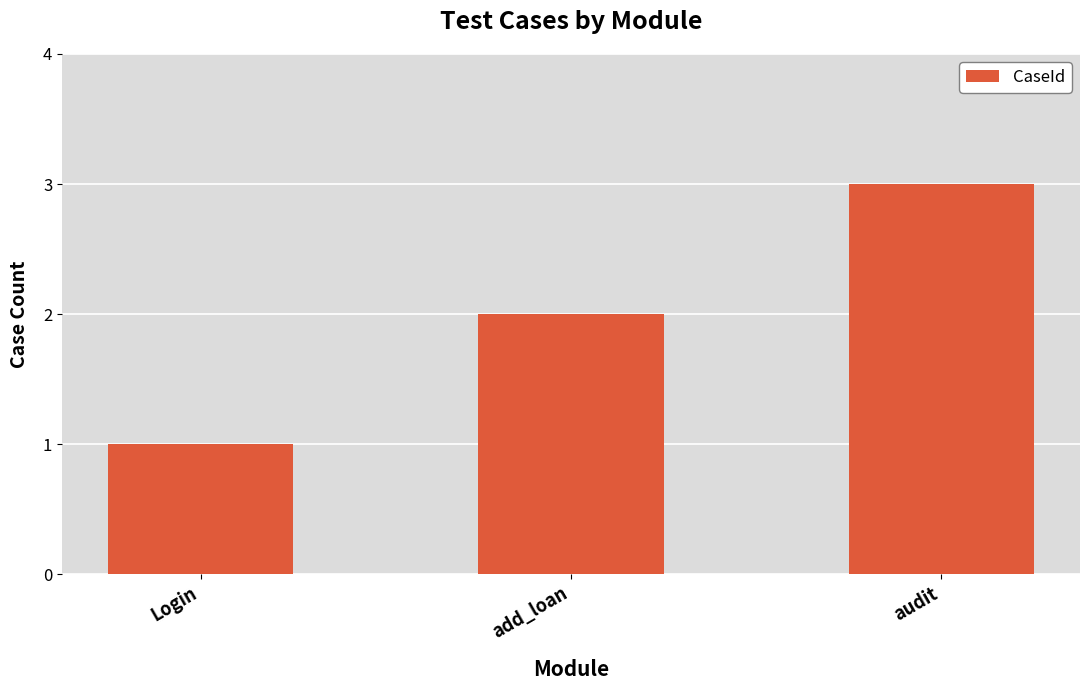

The chart shows a value of 3 at audit. True or false?

True